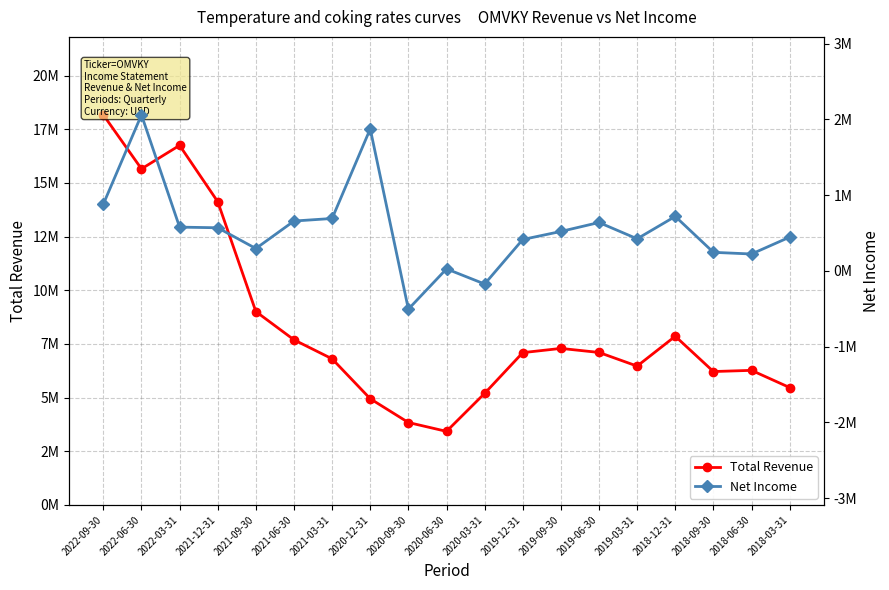

True or false: Net Income and Total Revenue cross at least once.

False